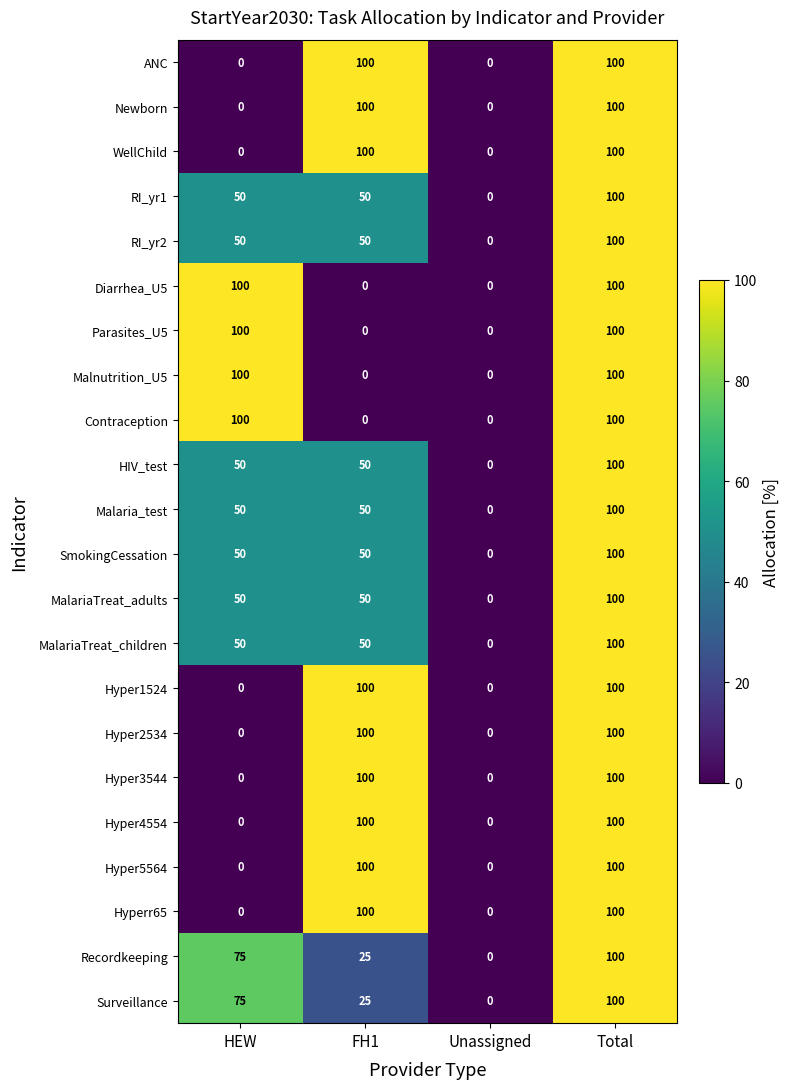

At which category is the sum across all series the highest?

Total